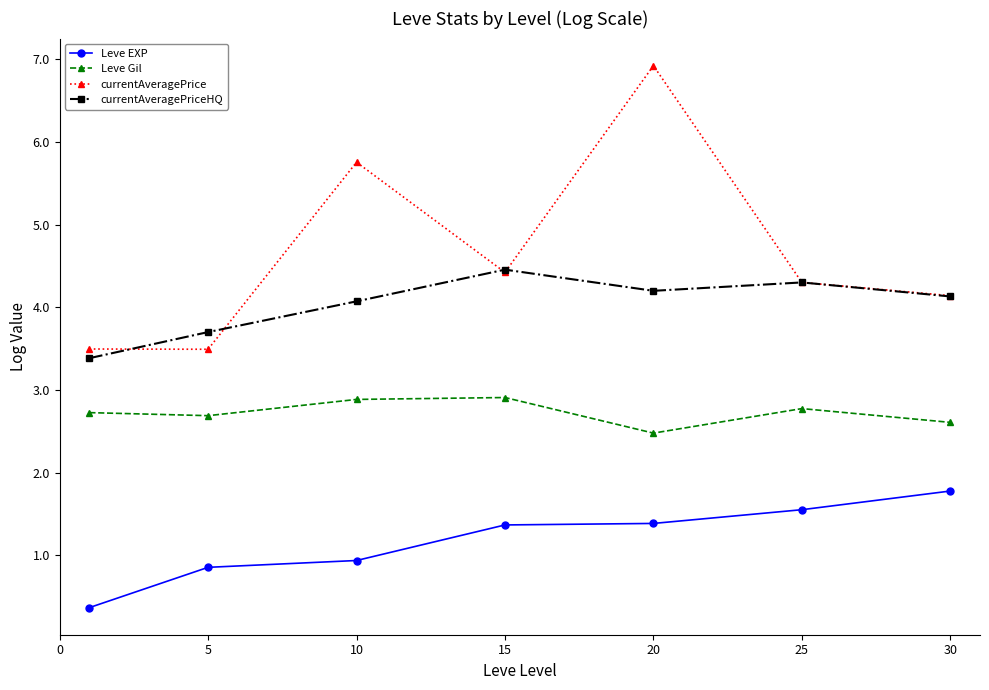

Does the chart have visible grid lines?

No